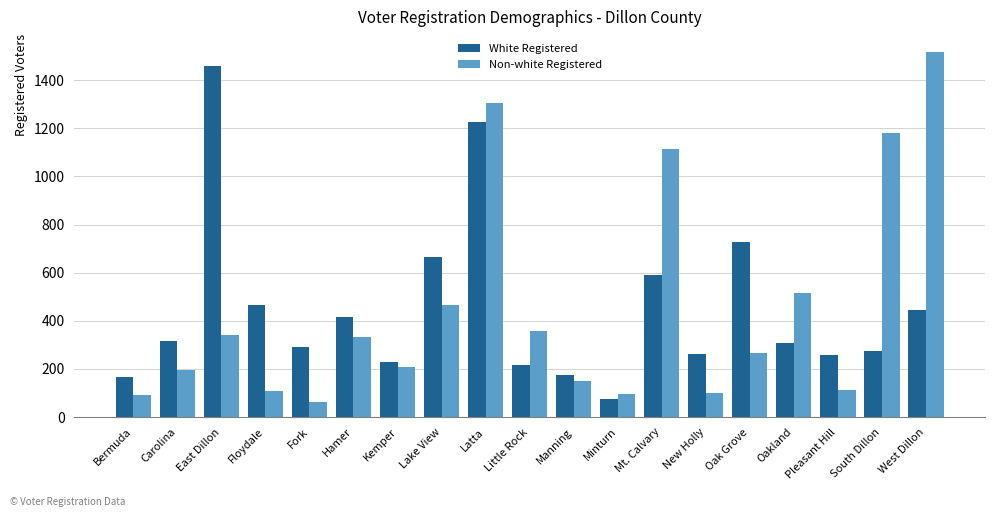

How many series are shown in this chart?

2